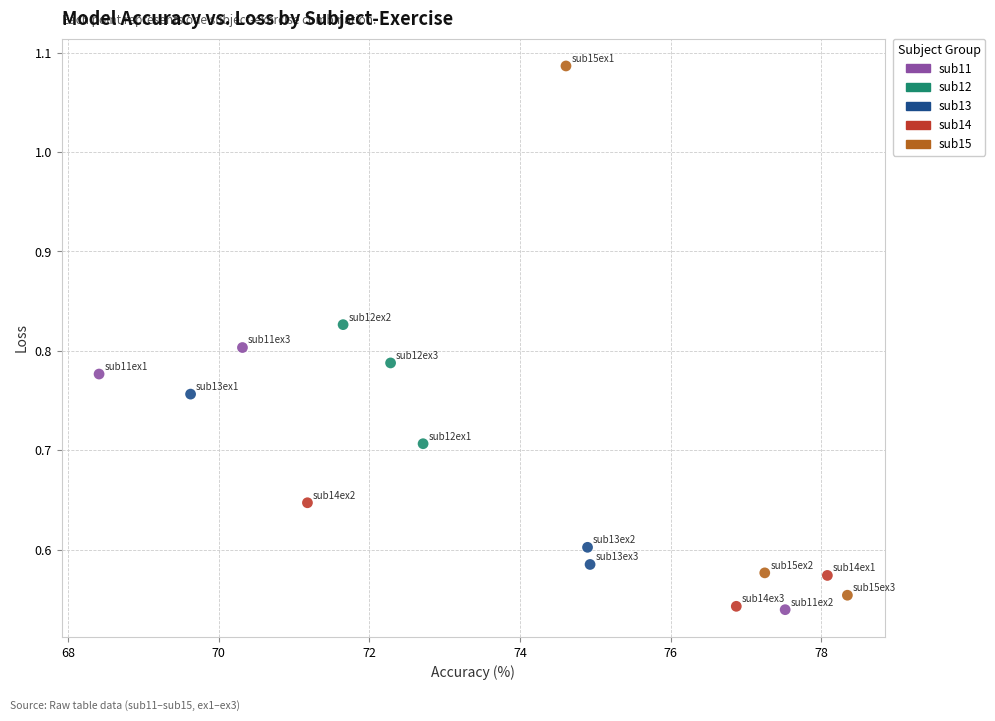

Which series reaches the maximum Y coordinate?

sub15